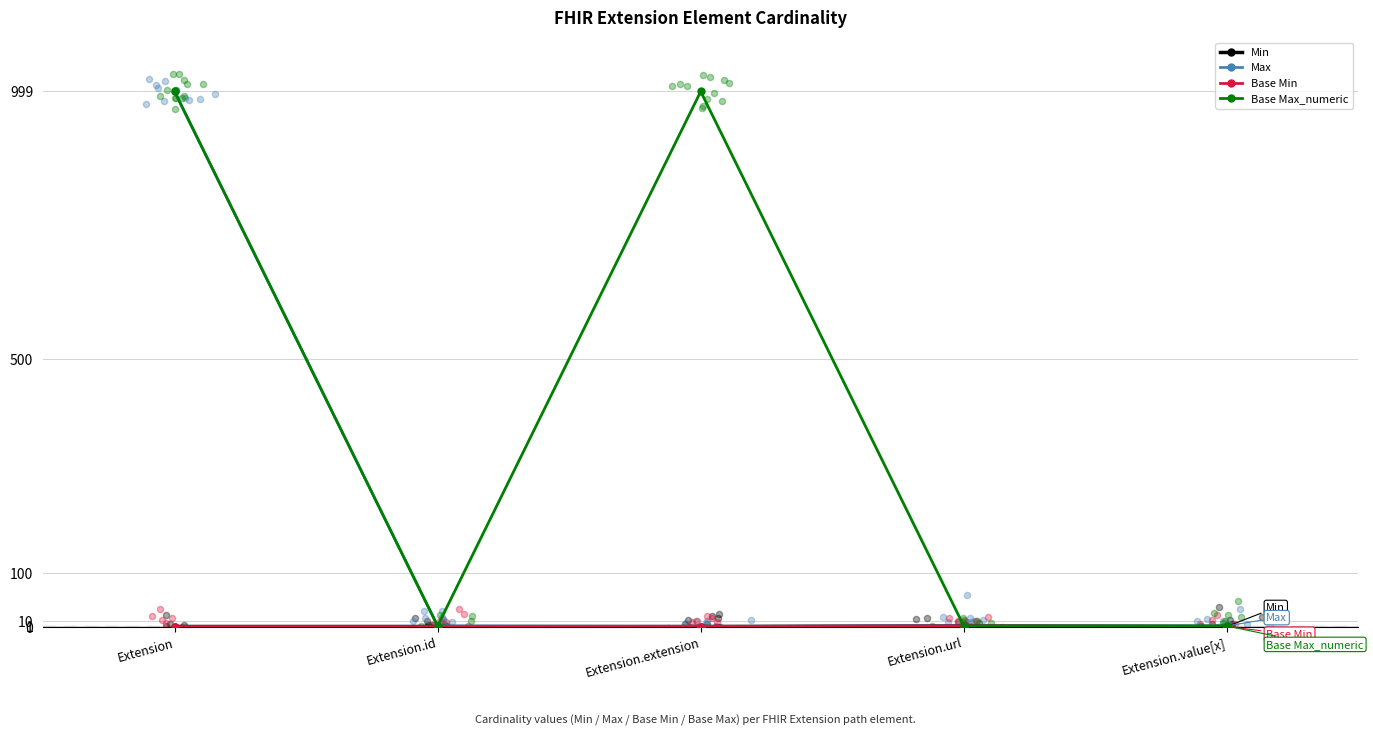

Which series has the largest total across all categories?

Base Max_numeric